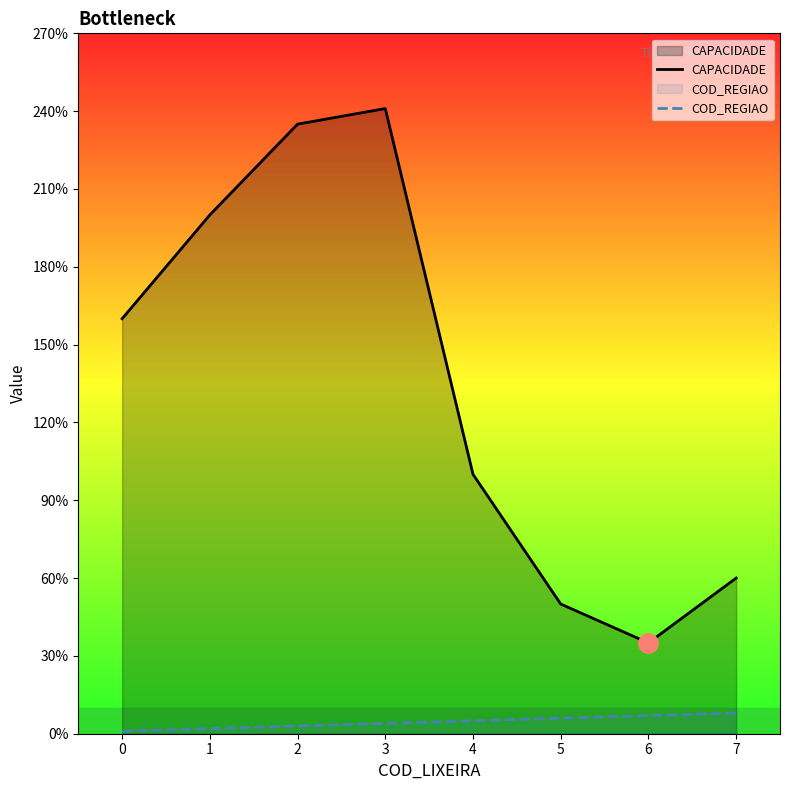

True or false: CAPACIDADE has more than 0 points higher than both neighbors.

True